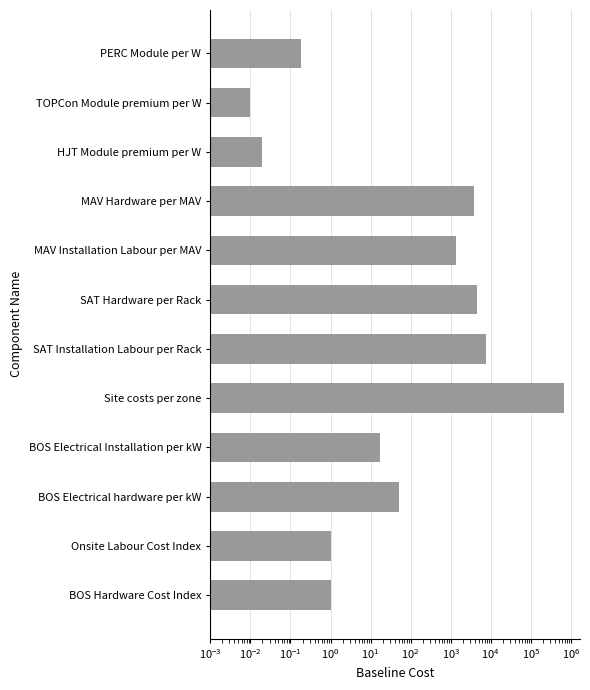

What is the sum of all values?

703659.0